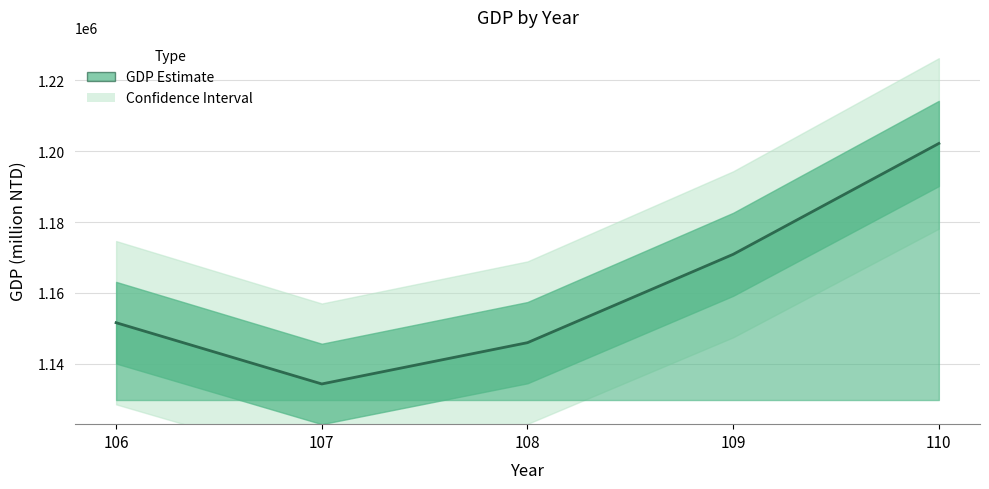

Which category has the highest value across all series?

110